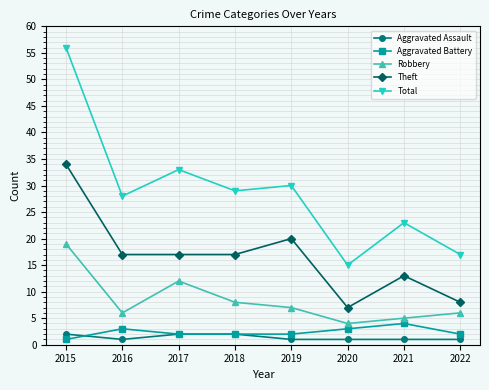

Where is Total nearest to the value 35?

2017